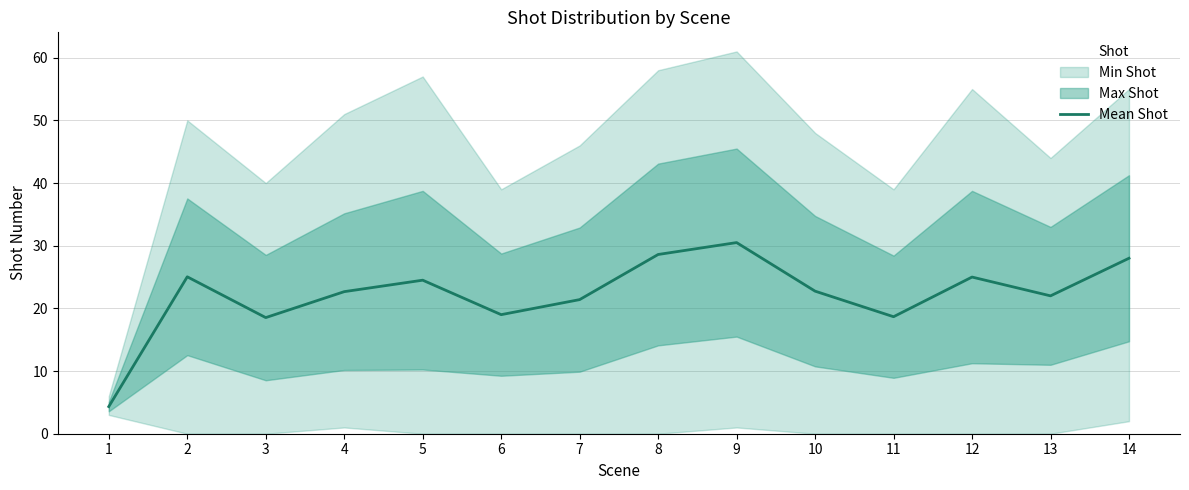

Where is the first local maximum?

2